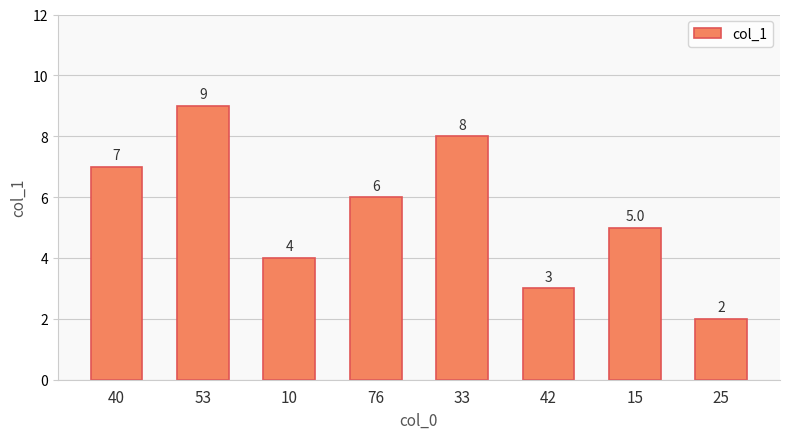

What is the ratio of the value at 76 to the value at 40?

0.9